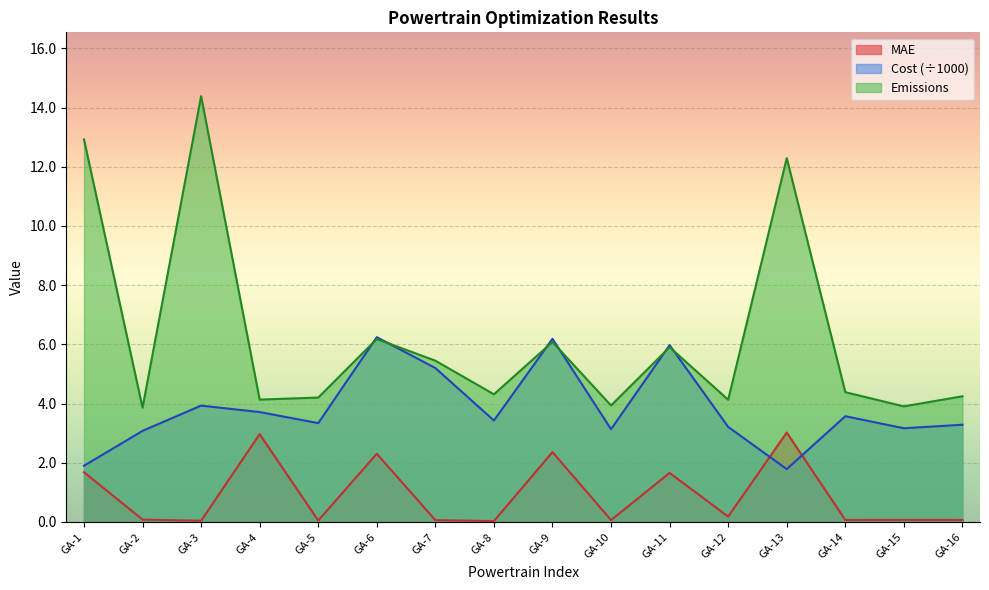

Rank the series at GA-1 from lowest to highest value.

MAE, Cost (÷1000), Emissions